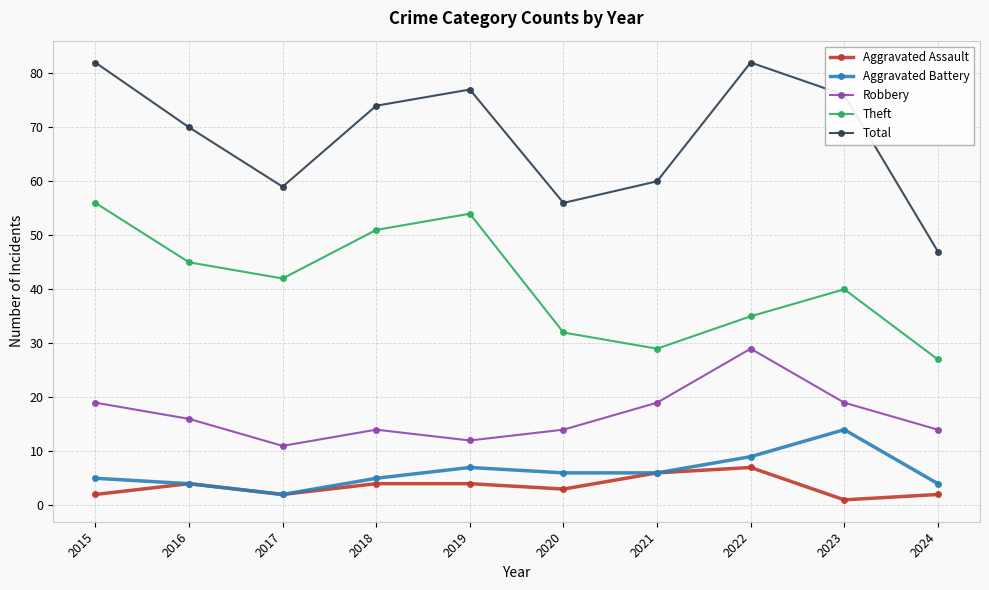

What is the maximum value for Aggravated Battery?

14